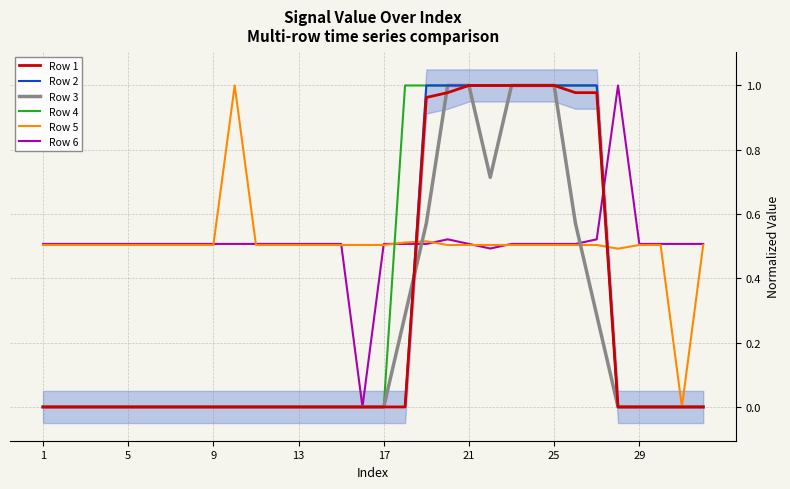

What is the difference between the maximum and minimum values in the Row 4 series?

1.0